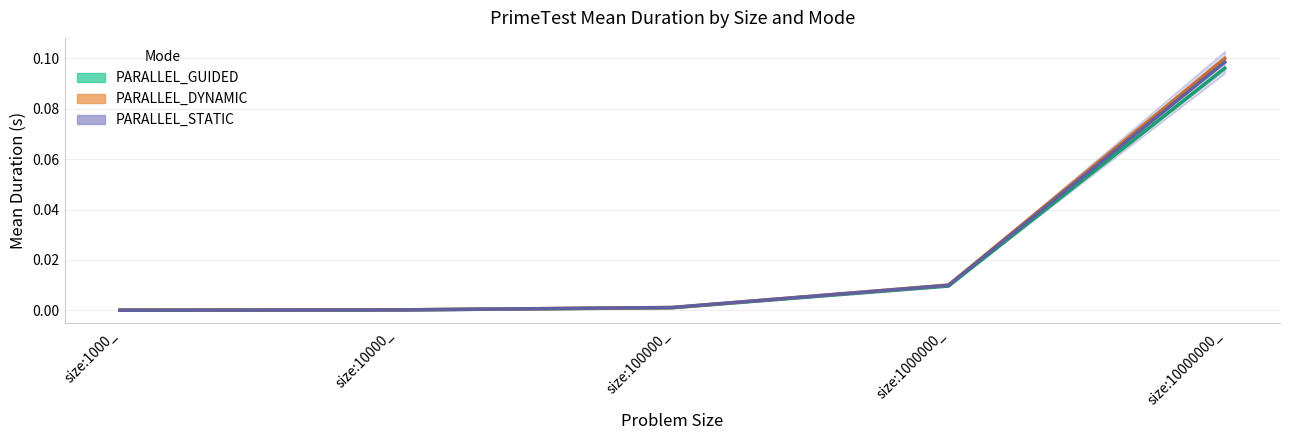

What is the label of the 4th point from the right?

size:10000_